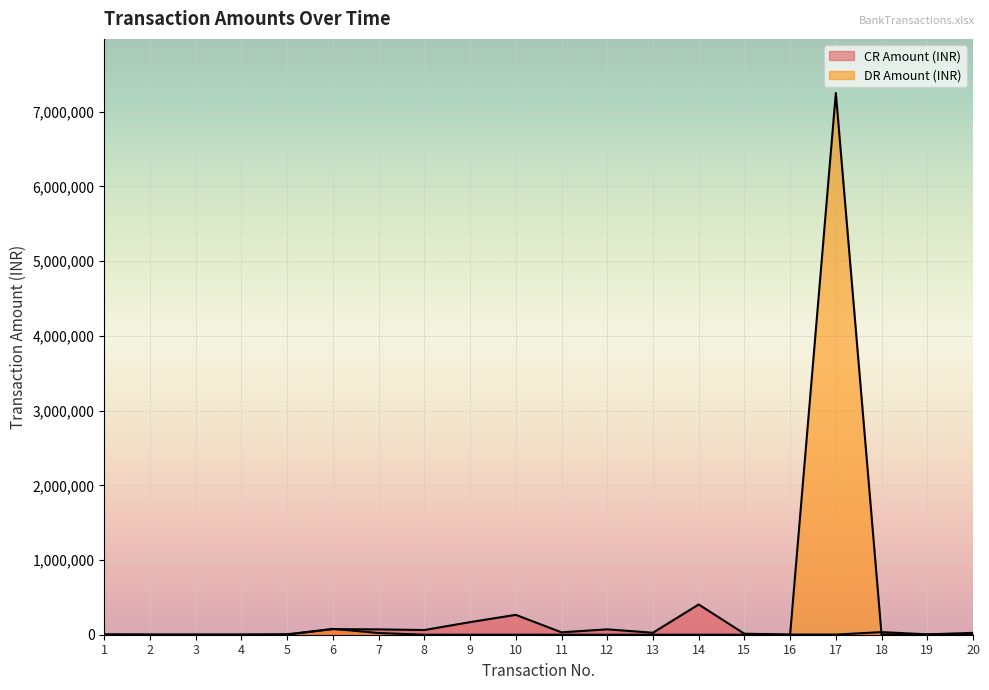

What is the difference between the CR Amount (INR) values at 14 and 19?

400148